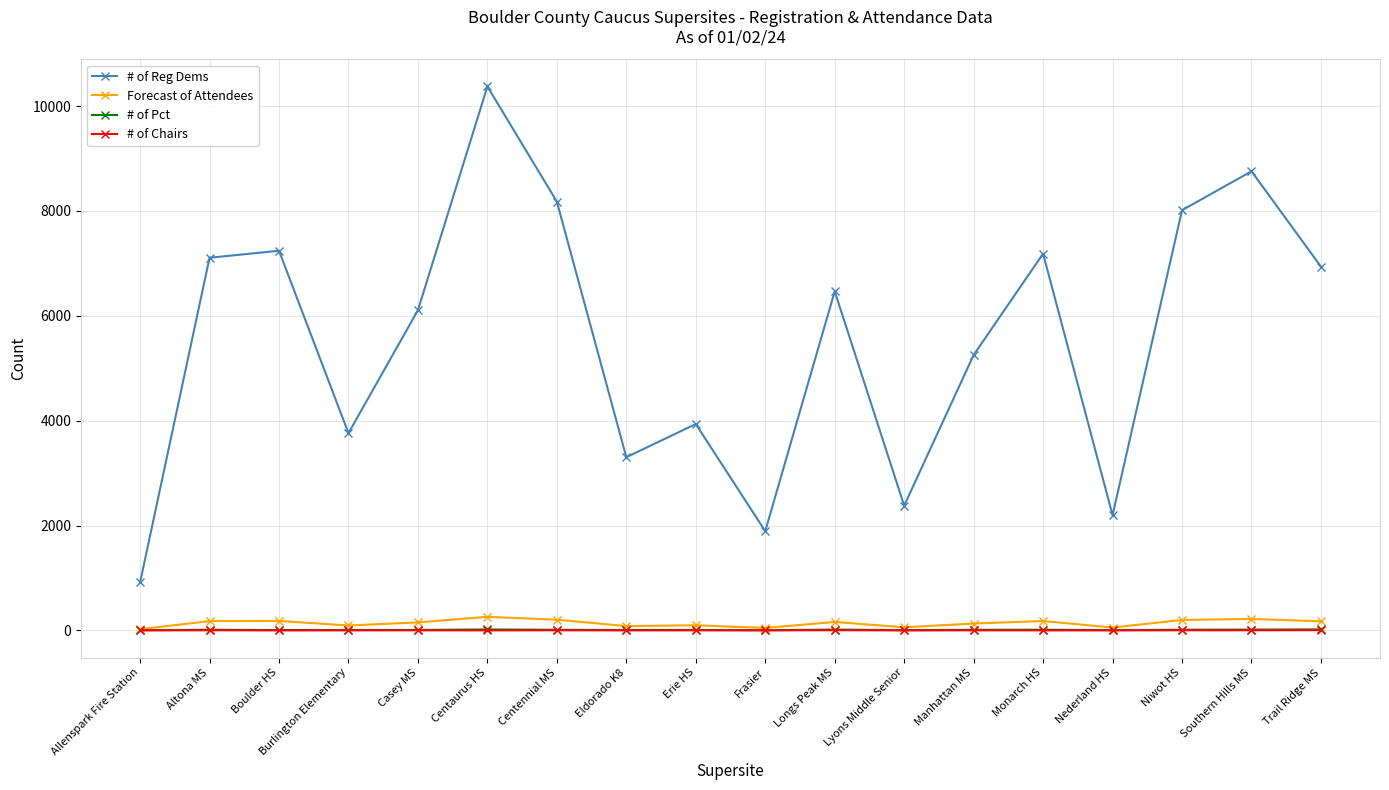

How many data points does each series have?

18